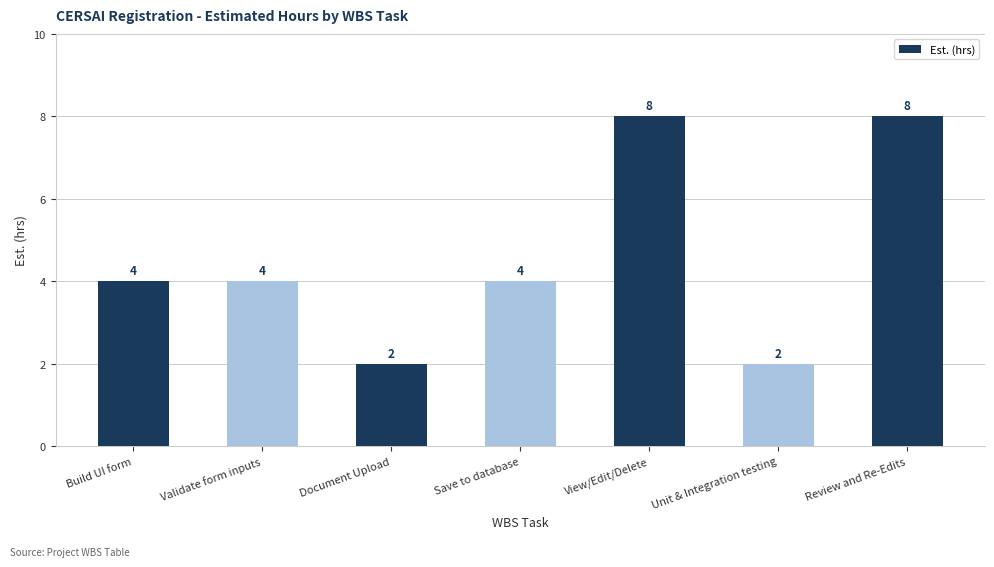

The chart shows a value of 6 at Validate form inputs. True or false?

False